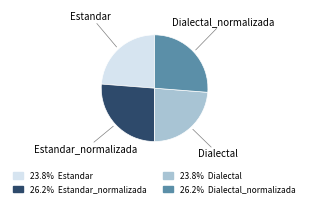

Is there a majority slice in this chart?

No